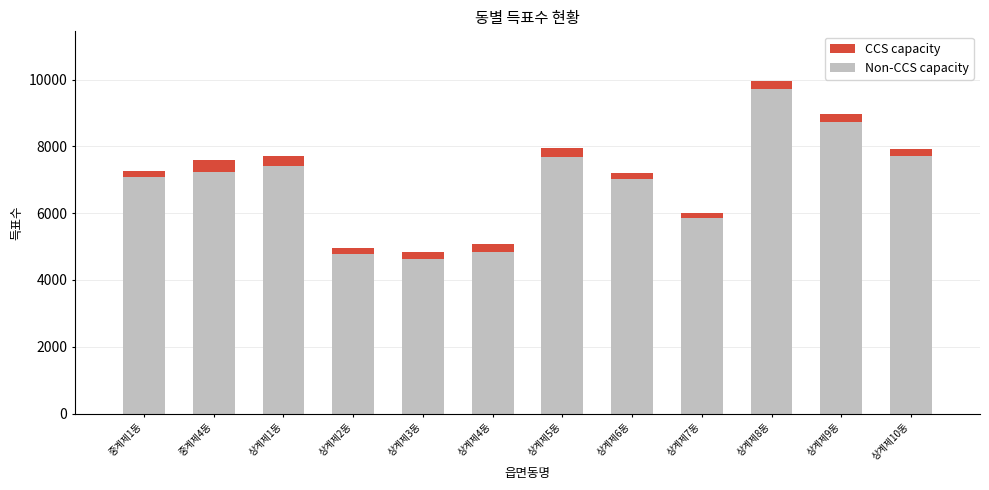

Count the number of data series in this chart.

2